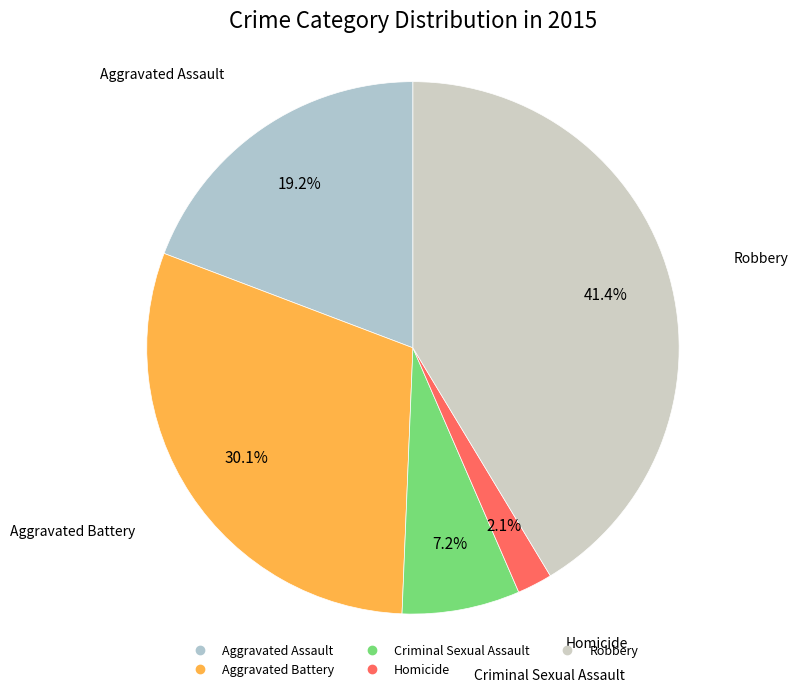

Which has a higher value, Criminal Sexual Assault or Aggravated Assault?

Aggravated Assault